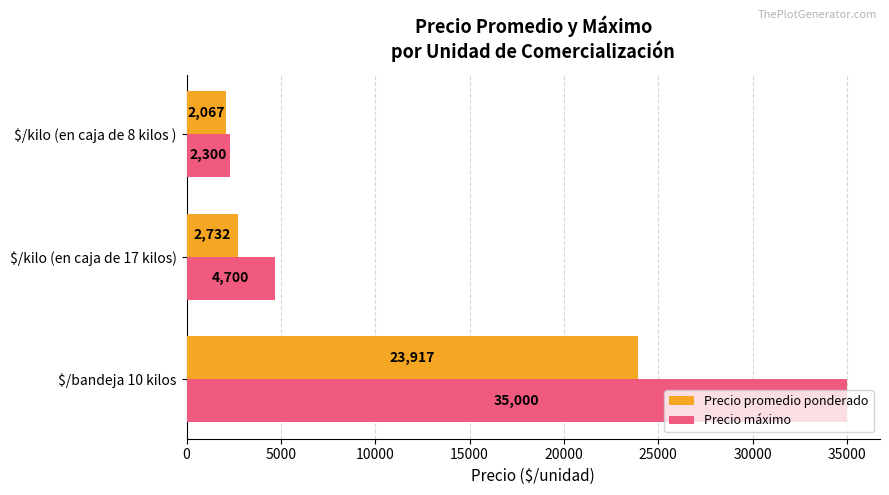

At which label is Precio promedio ponderado closest to 12992?

$/kilo (en caja de 17 kilos)